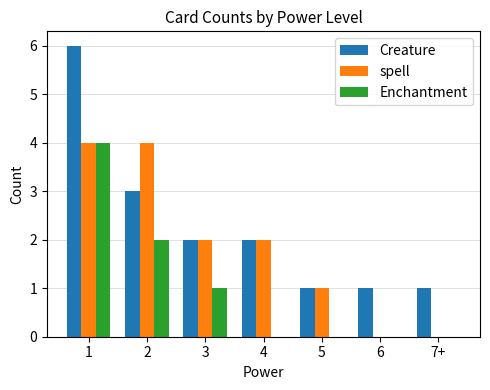

How many series are shown in this chart?

3